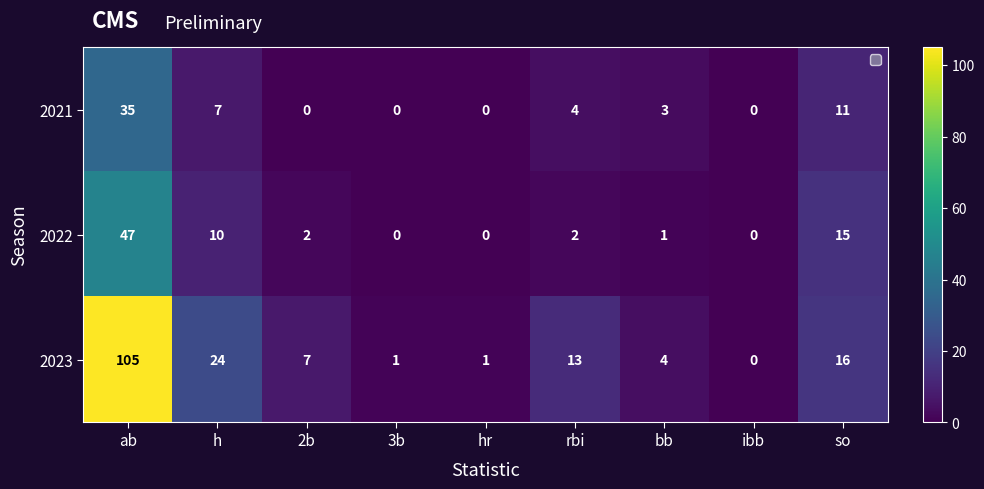

Which series has the largest total across all categories?

2023